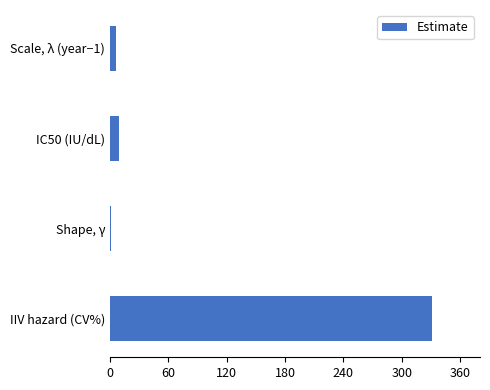

What is the sum of all values?

346.9